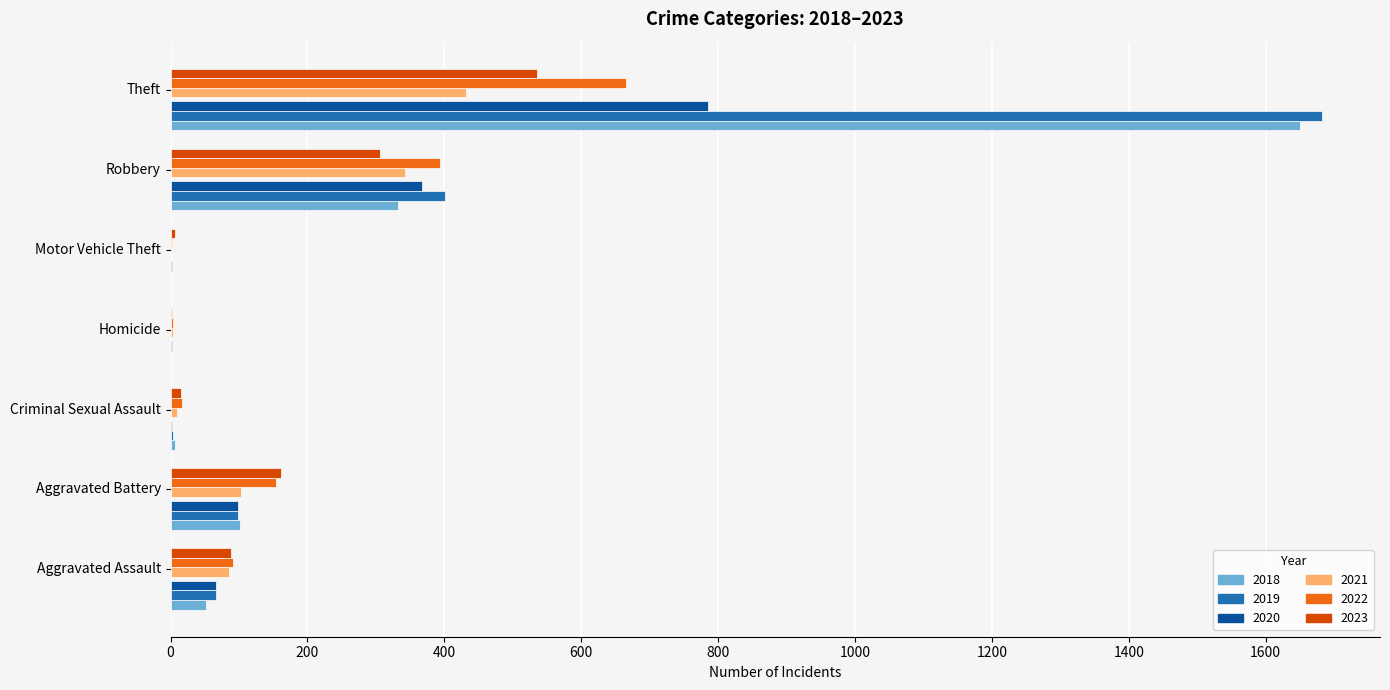

Which label corresponds to the largest value in the chart?

Theft